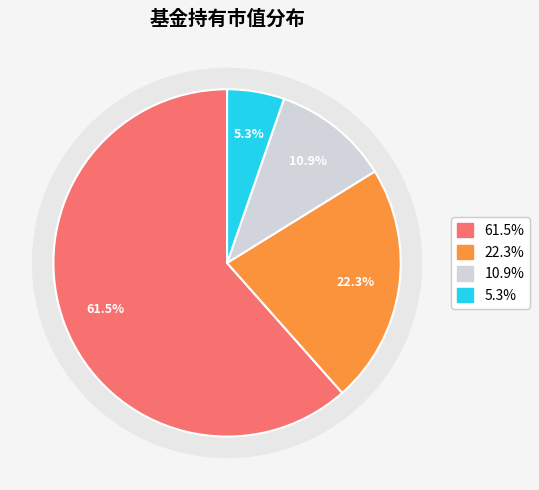

To the nearest percent, what portion does 国投瑞银境煊灵活配置混合A represent?

22%